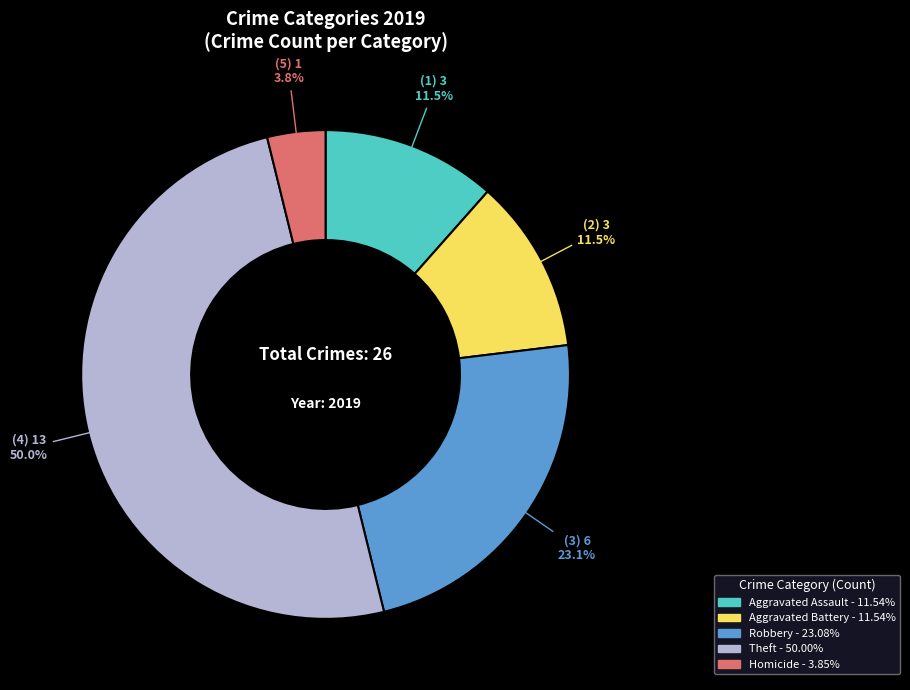

Does any single category account for the majority?

No